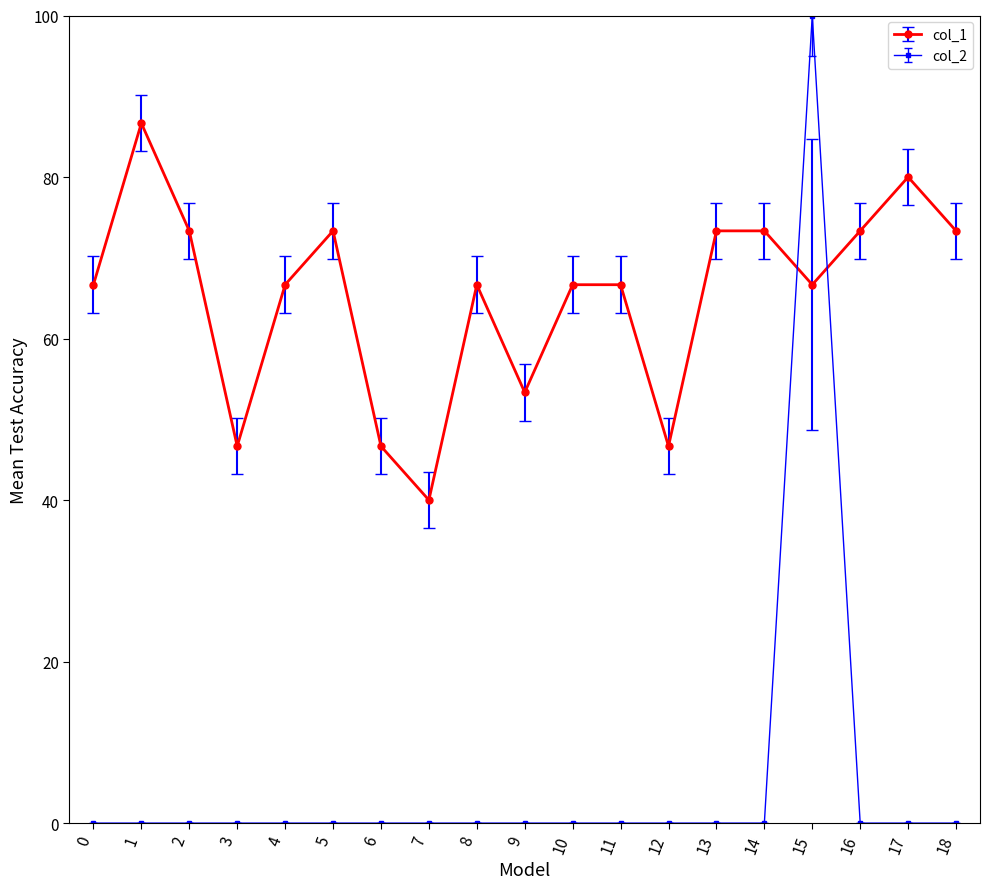

At which category does col_1 reach its first local peak?

1